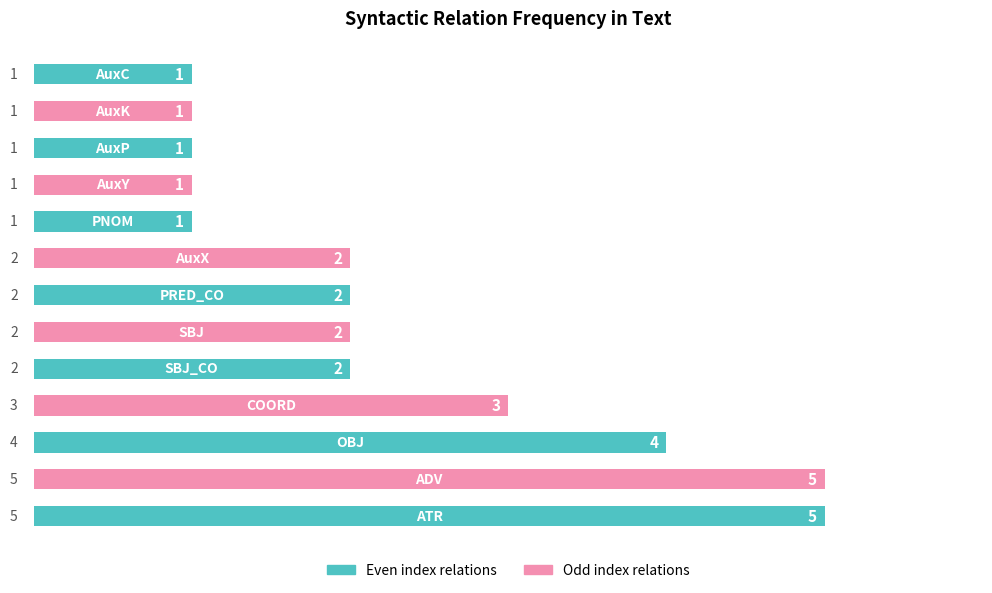

Reading top to bottom, transcribe all the data shown in this chart.

1	1	1	1	1	2	2	2	2	3	4	5	5